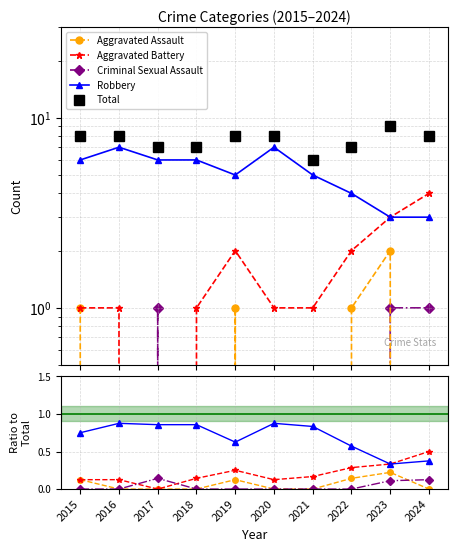

What is the value of the Robbery point at the 9th from the left?

0.3